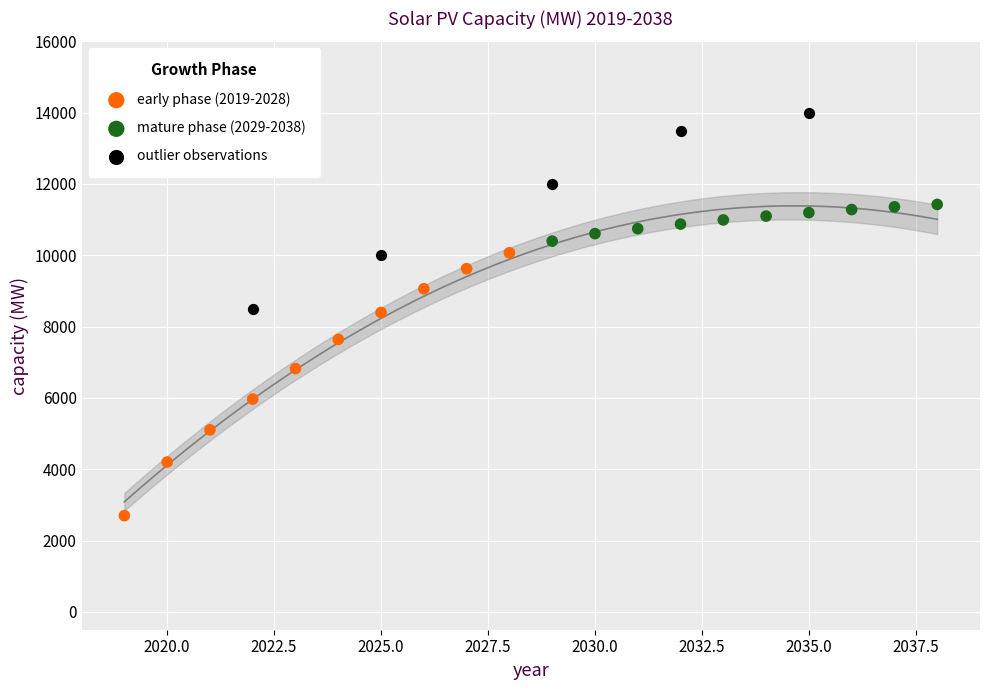

Which series reaches the maximum Y coordinate?

outlier observations